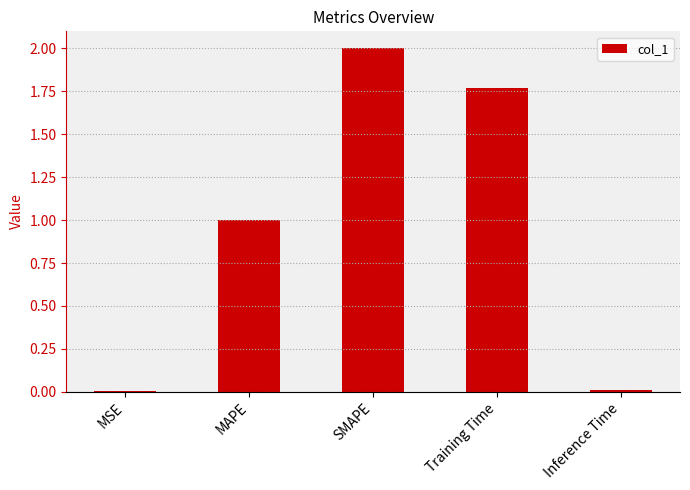

What is the difference between the values at MAPE and Inference Time?

1.0